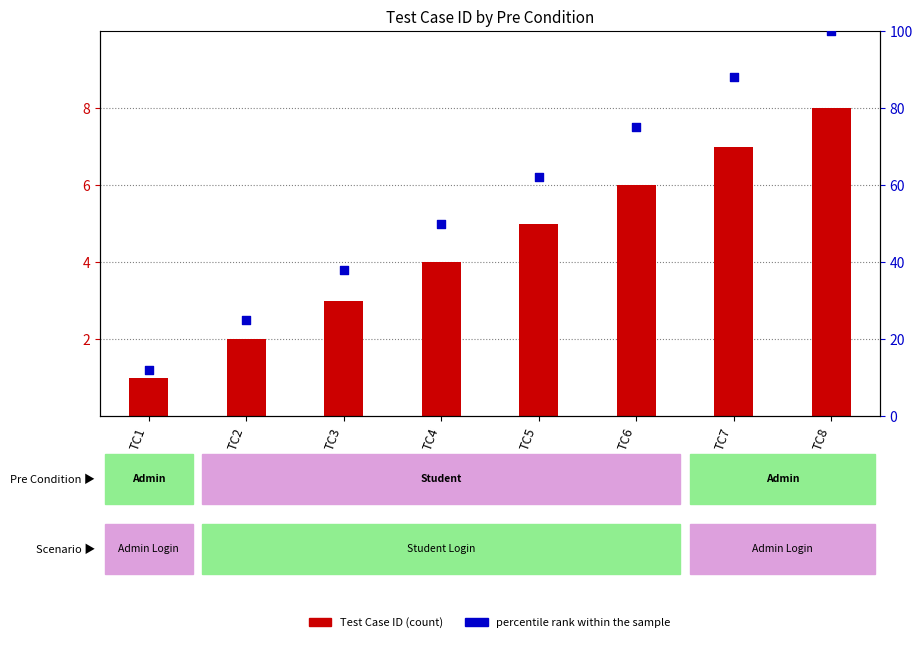

At how many categories does at least one series exceed 78?

2